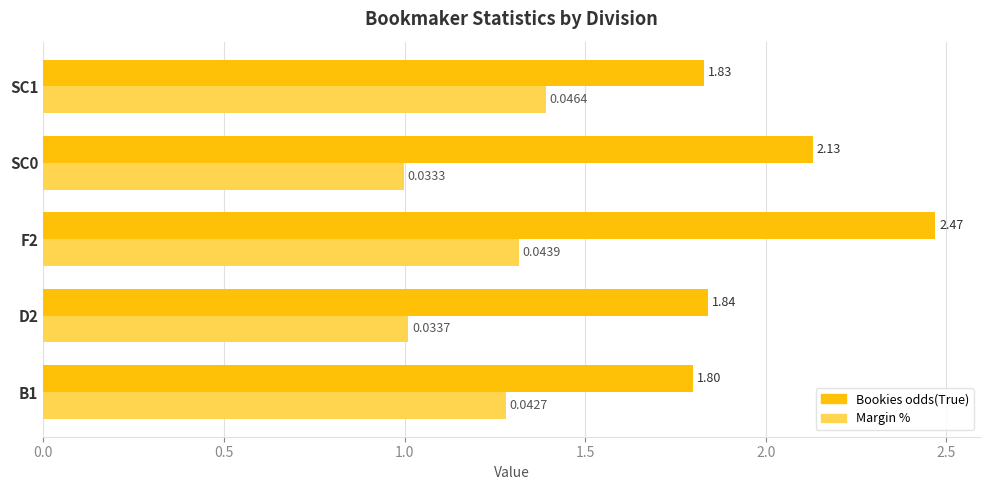

Which label corresponds to the largest value in the chart?

F2